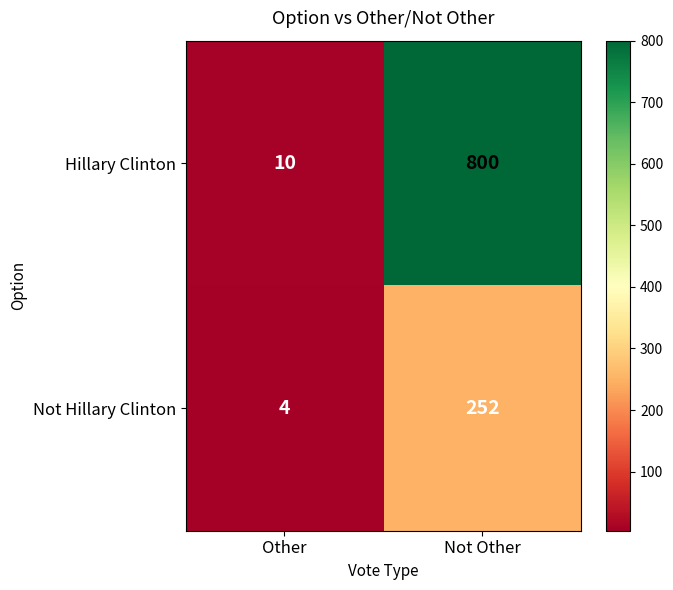

At which label is Hillary Clinton closest to 405?

Other